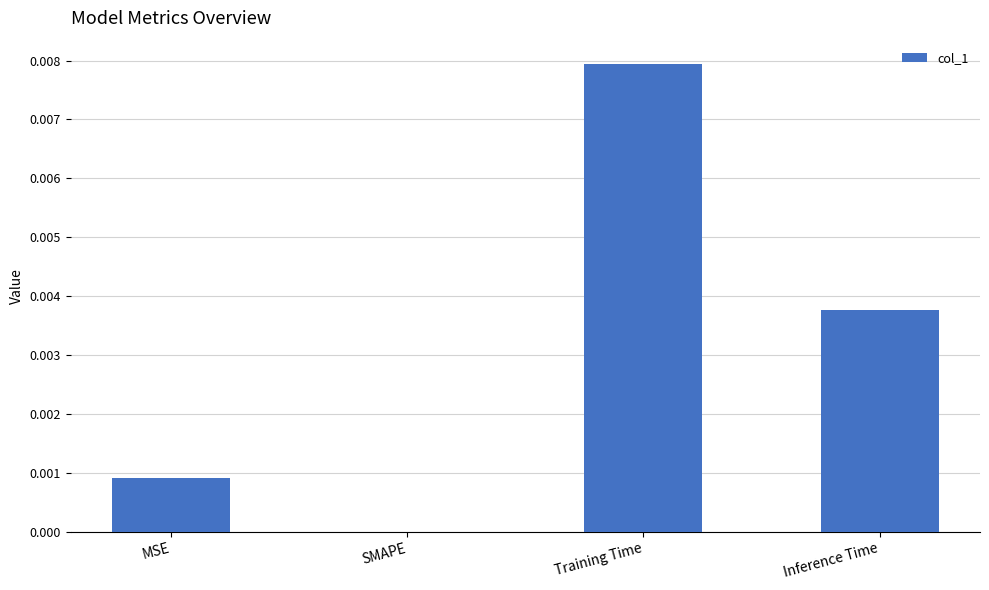

The chart shows a value of 0.0 at MSE. True or false?

True